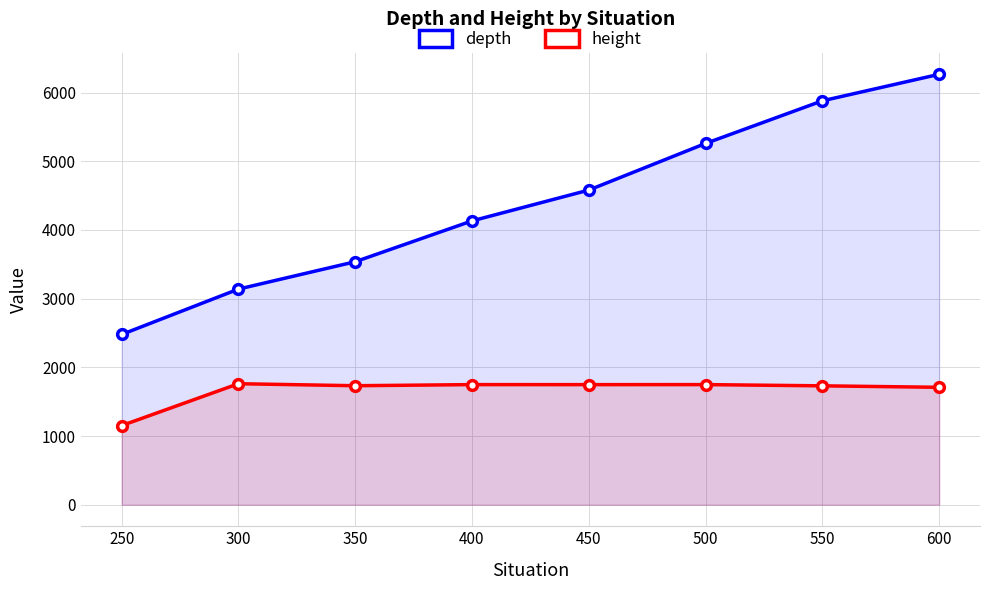

What is the maximum value for depth?

6265.8